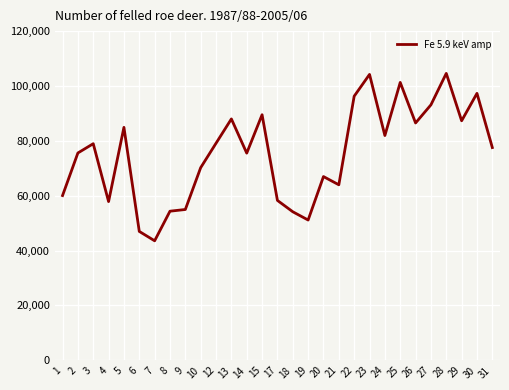

What is the maximum value shown in the chart?

104587.0